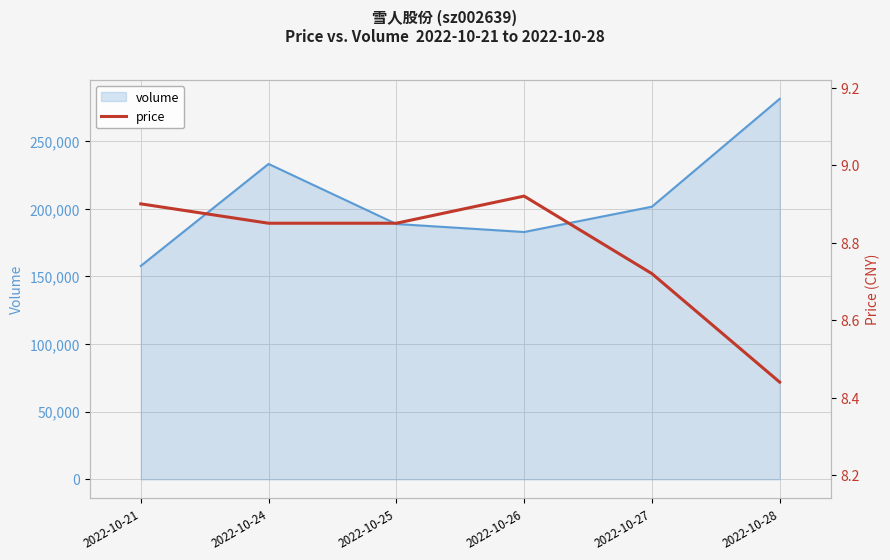

Which category has the highest value in the volume series?

2022-10-28